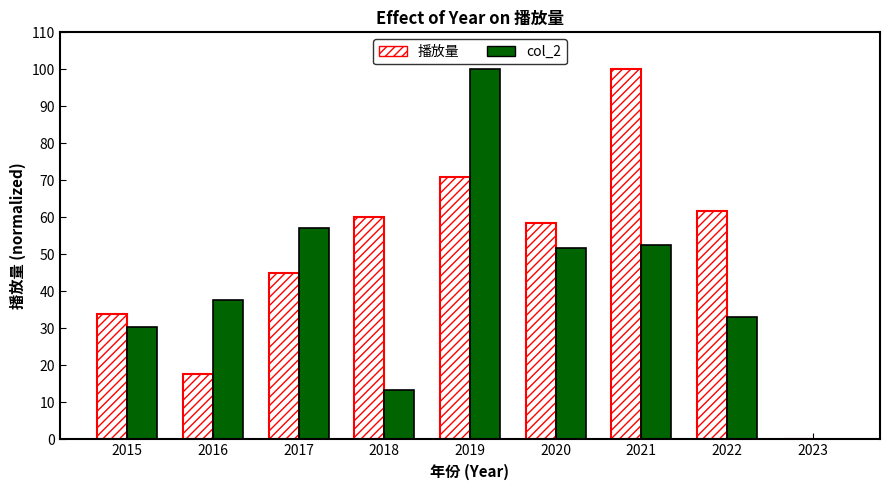

At which label does col_2 reach its peak?

2019